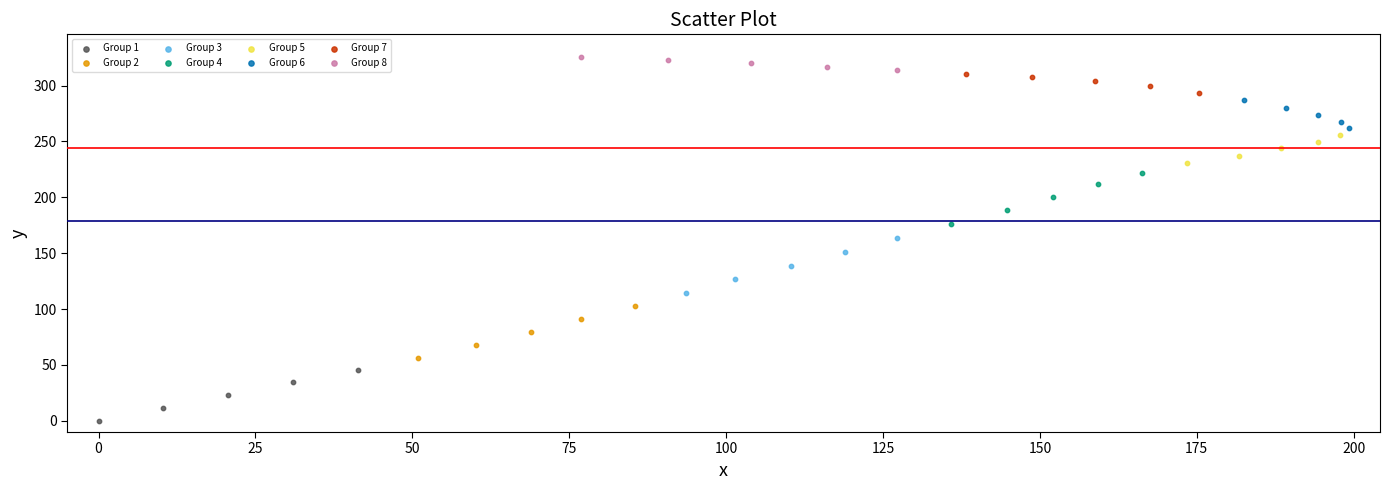

Which series contains the lowest Y value?

Group 1